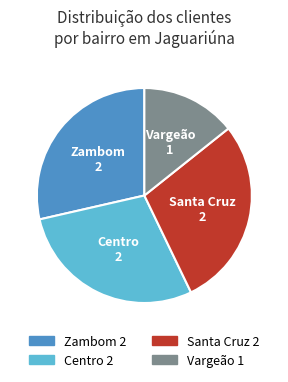

Is it true that Santa Cruz is 29% of the pie?

True